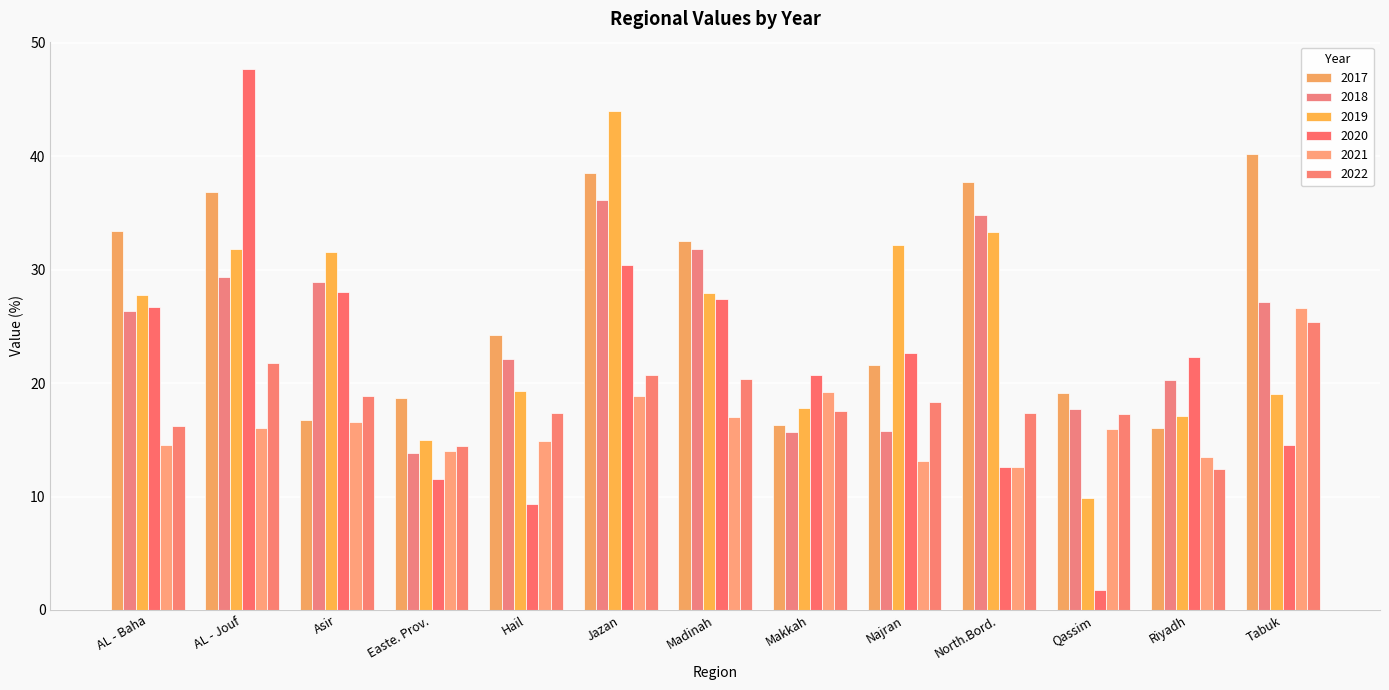

At which label does 2018 reach its minimum?

Easte. Prov.